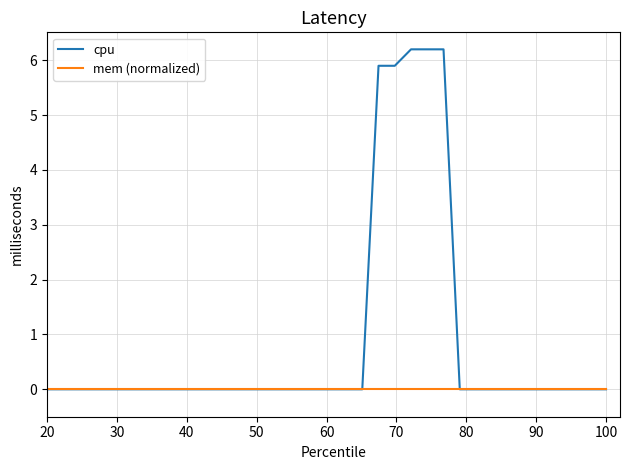

What is the greatest value displayed?

6.2